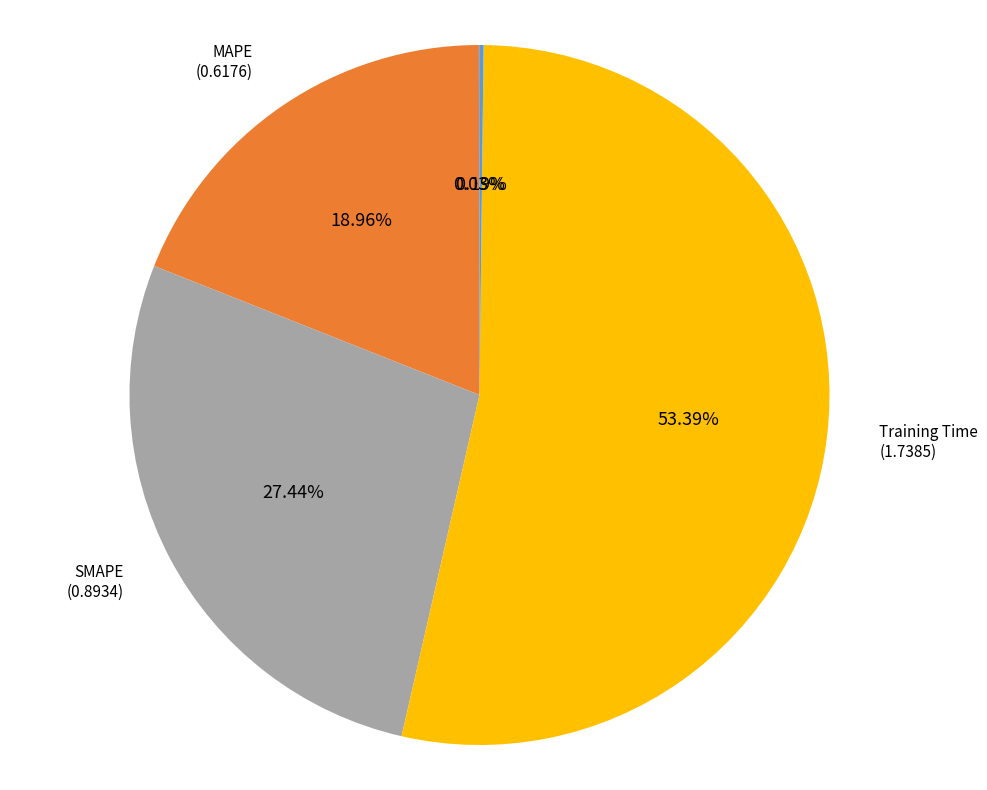

To the nearest percent, what percentage of the pie is MAPE?

19%